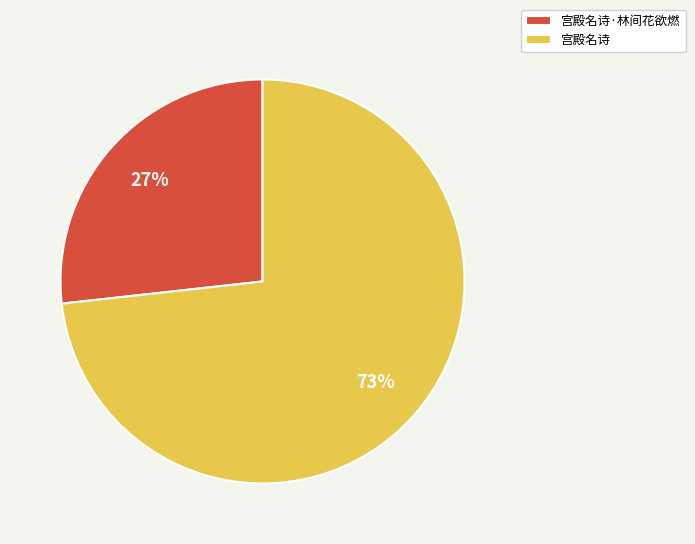

Between 宫殿名诗·林间花欲燃 and 宫殿名诗, which is larger?

宫殿名诗